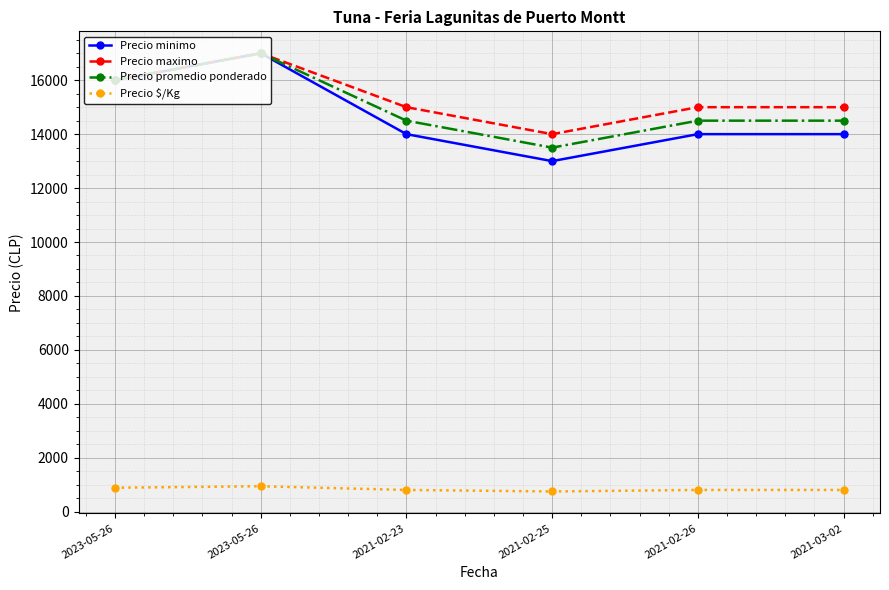

Which series has the largest total across all categories?

Precio maximo